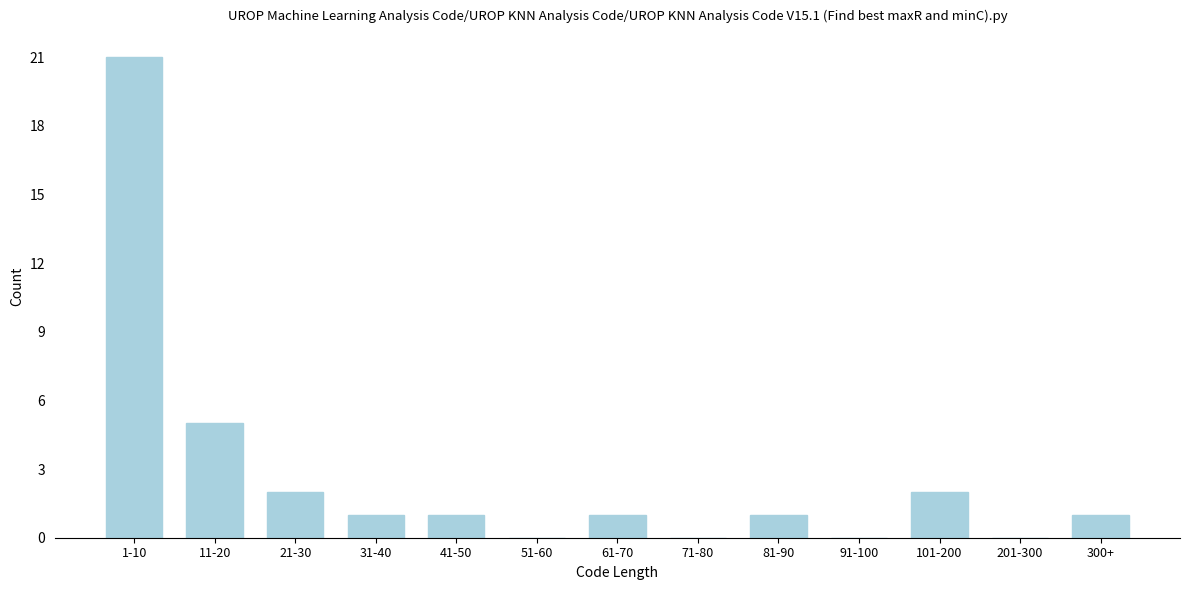

Reading left to right, transcribe all the data shown in this chart.

1-10=21	11-20=5	21-30=2	31-40=1	41-50=1	51-60=0	61-70=1	71-80=0	81-90=1	91-100=0	101-200=2	201-300=0	300+=1